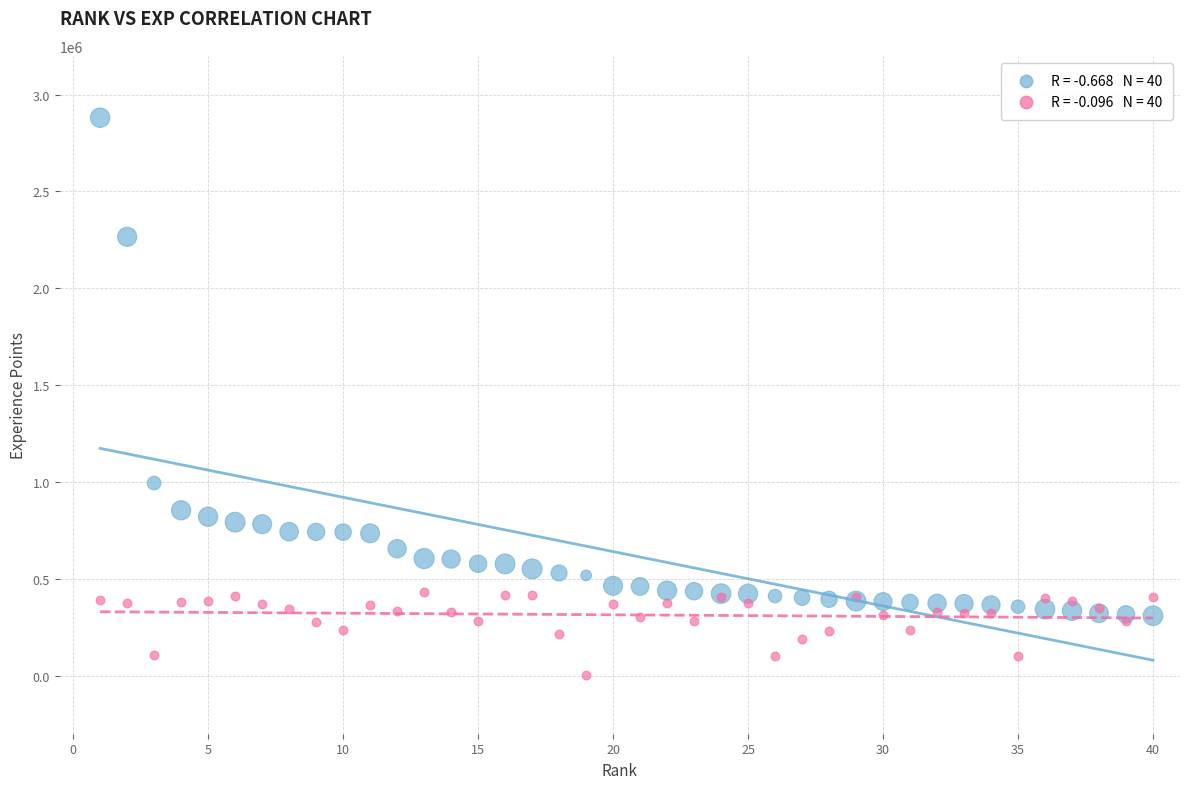

Across all series, what Y value is closest to 1441739?

994000.0